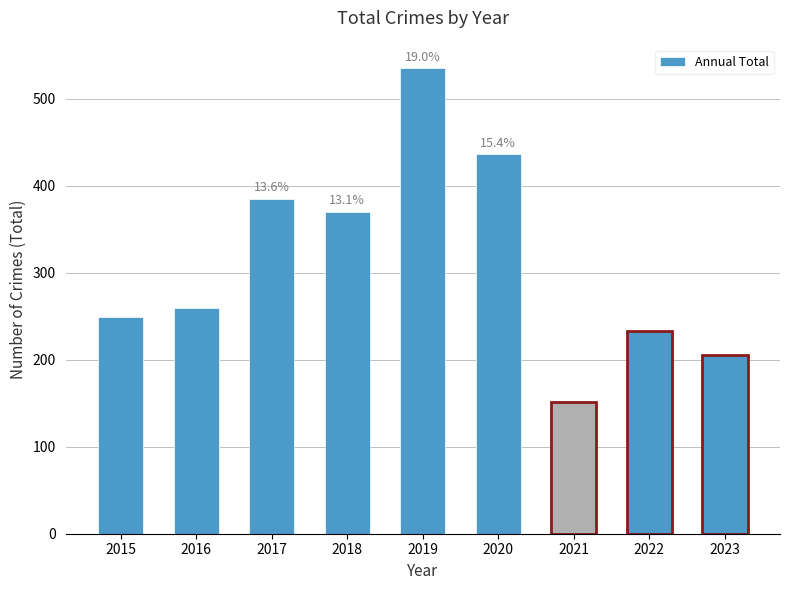

Reading left to right, what are all the values shown in this chart?

2015=249	2016=259	2017=385	2018=370	2019=535	2020=436	2021=151	2022=233	2023=205